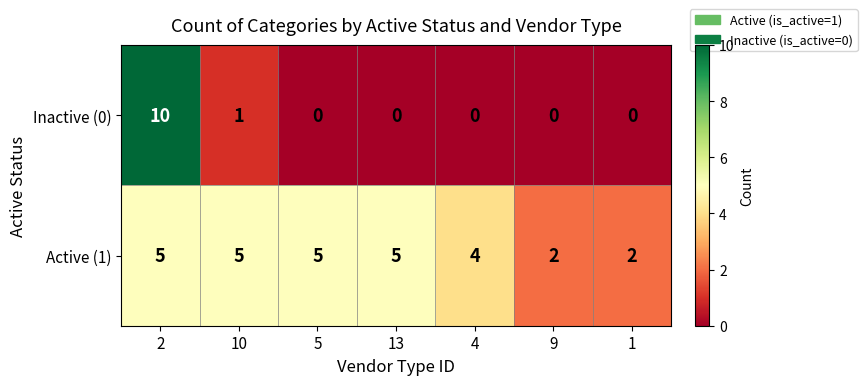

The Active (1) series shows 3 at 9. True or false?

False